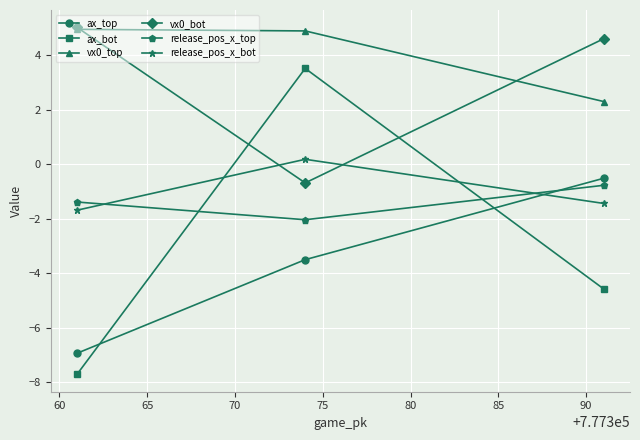

What is the value of the vx0_top point at the 2nd from the left?

4.9